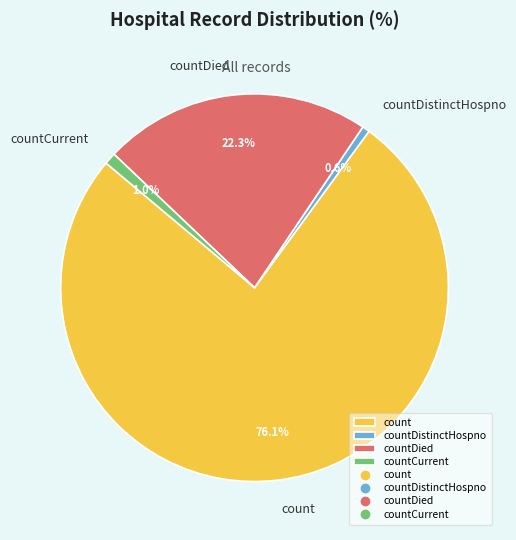

Which category accounts for the majority?

count